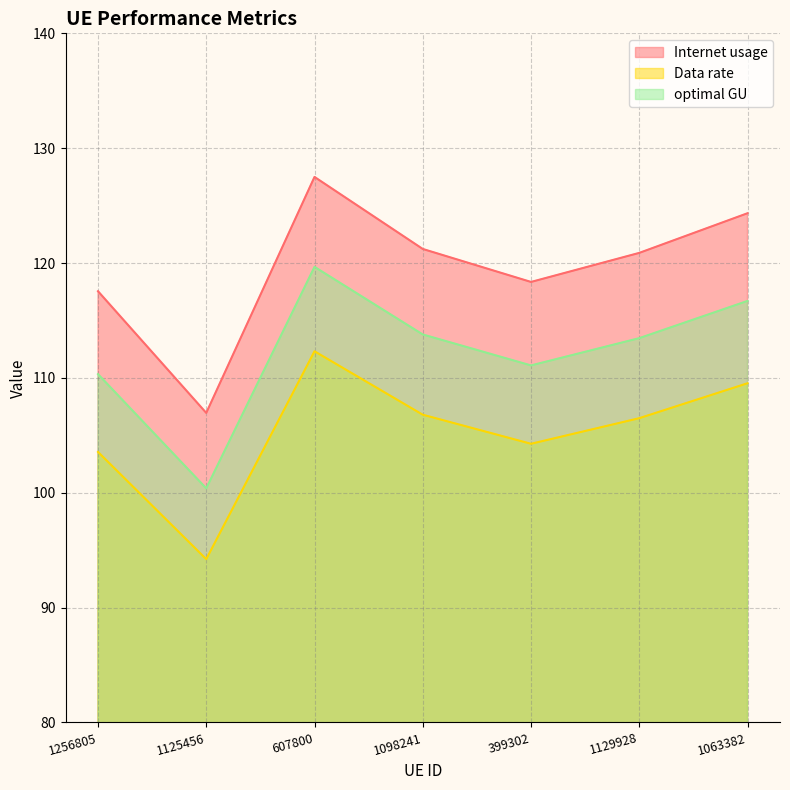

Which series has the largest range (max minus min)?

Internet usage